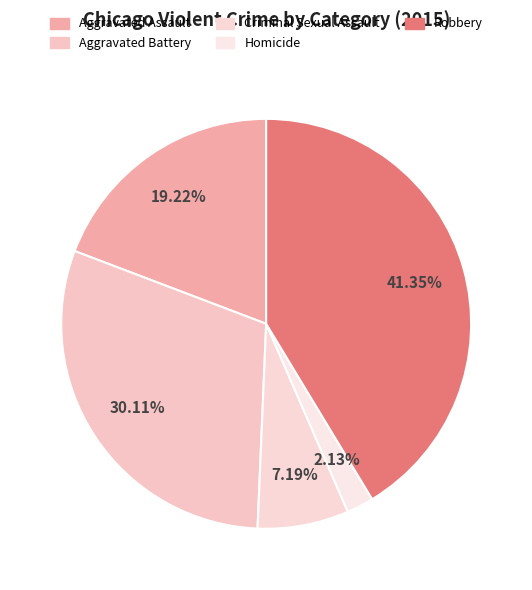

How many segments does this pie chart have?

5